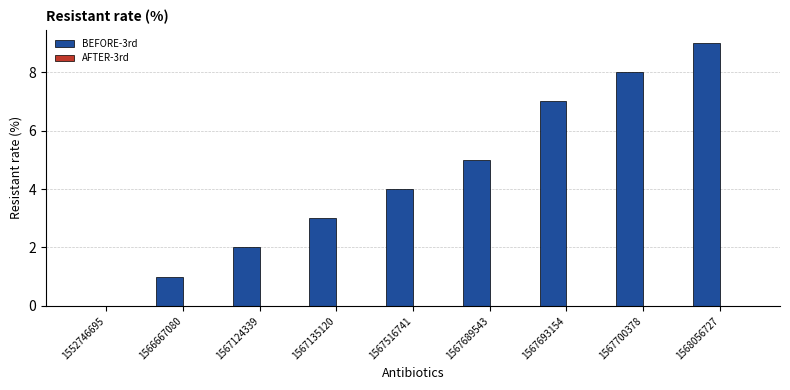

At which category does the chart reach its peak across all series?

1568056727